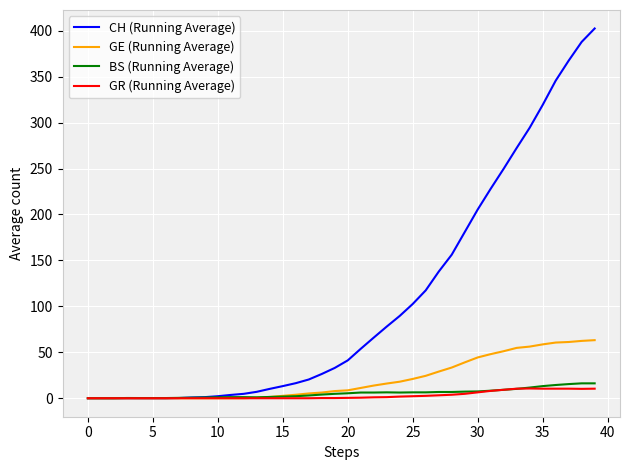

What is the highest value of the CH (Running Average) series?

402.4